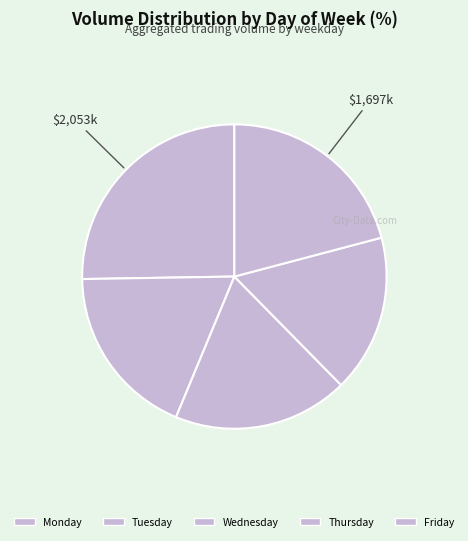

How many segments does this pie chart have?

5